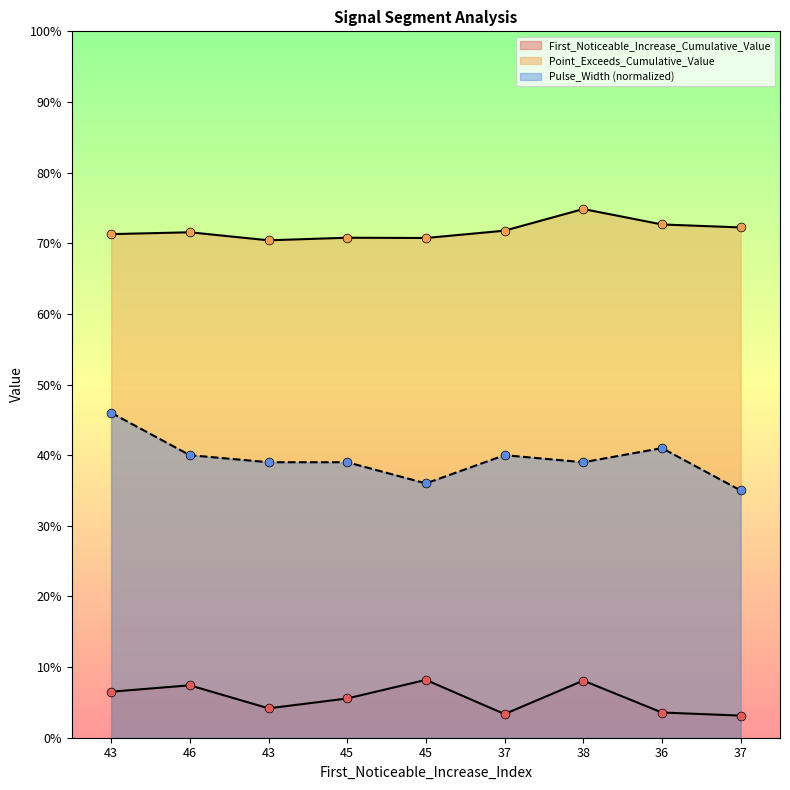

What is the total value across all series at 36?

1.2